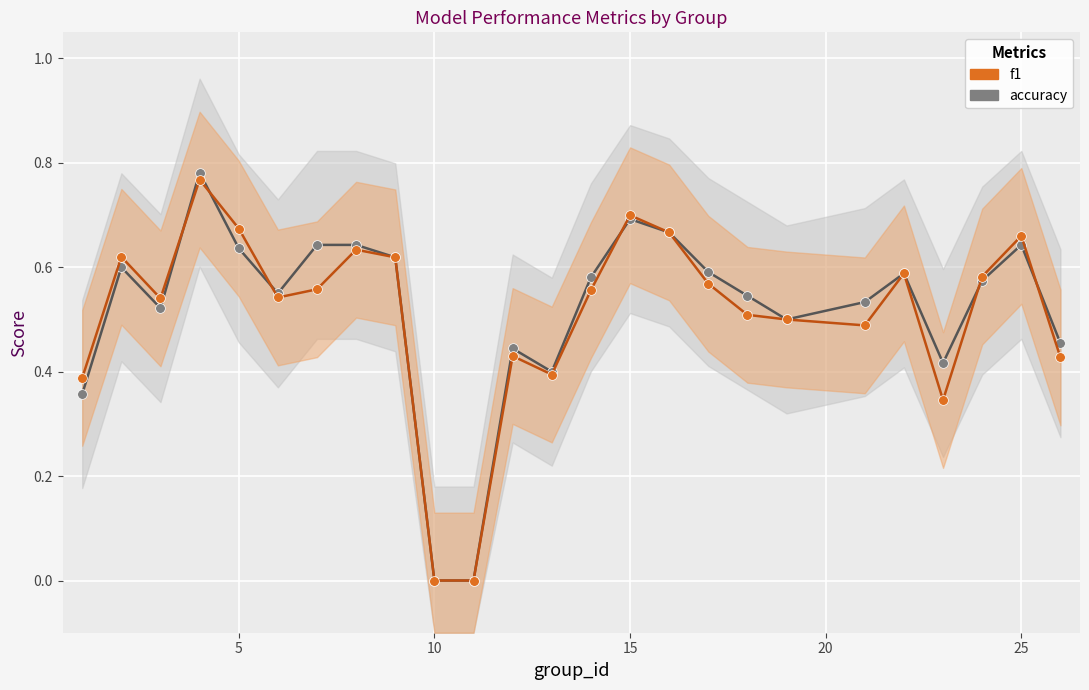

Rank the series by their maximum value, from lowest to highest.

f1, accuracy